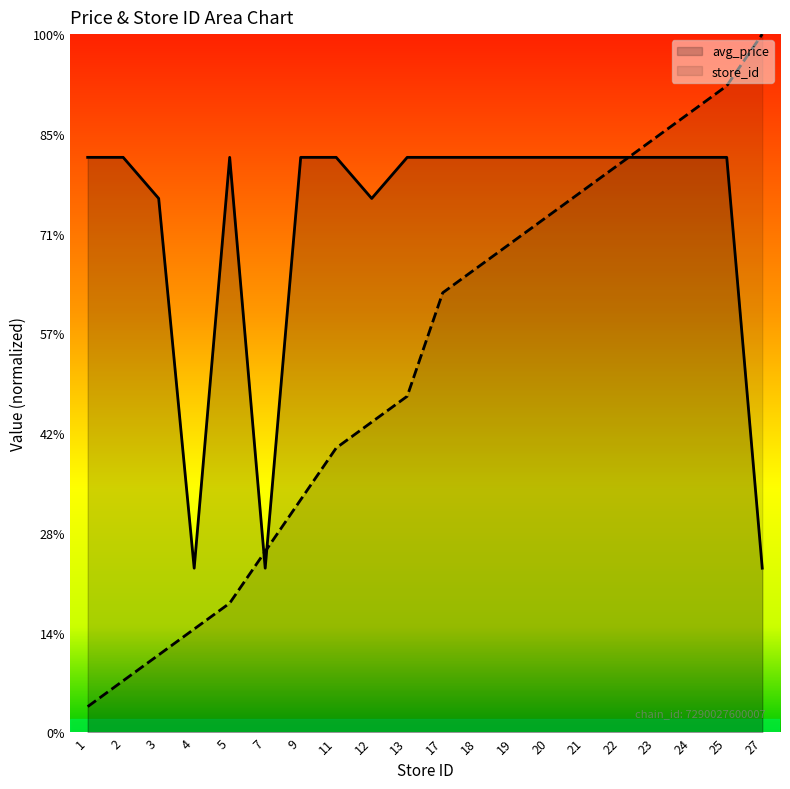

Reading left to right, transcribe all the data shown in this chart.

avg_price: 1=28.8	2=28.8	3=26.8	4=8.2	5=28.8	7=8.2	9=28.8	11=28.8	12=26.8	13=28.8	17=28.8	18=28.8	19=28.8	20=28.8	21=28.8	22=28.8	23=28.8	24=28.8	25=28.8	27=8.2
store_id: 1=1.3	2=2.6	3=3.9	4=5.2	5=6.5	7=9.1	9=11.7	11=14.3	12=15.6	13=16.9	17=22.0	18=23.3	19=24.6	20=25.9	21=27.2	22=28.5	23=29.8	24=31.1	25=32.4	27=35.0